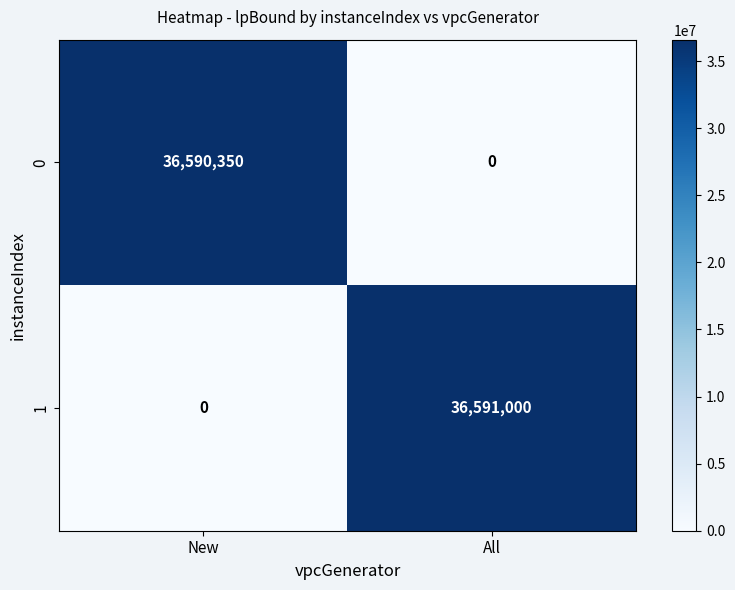

Which series has the widest spread of values?

1